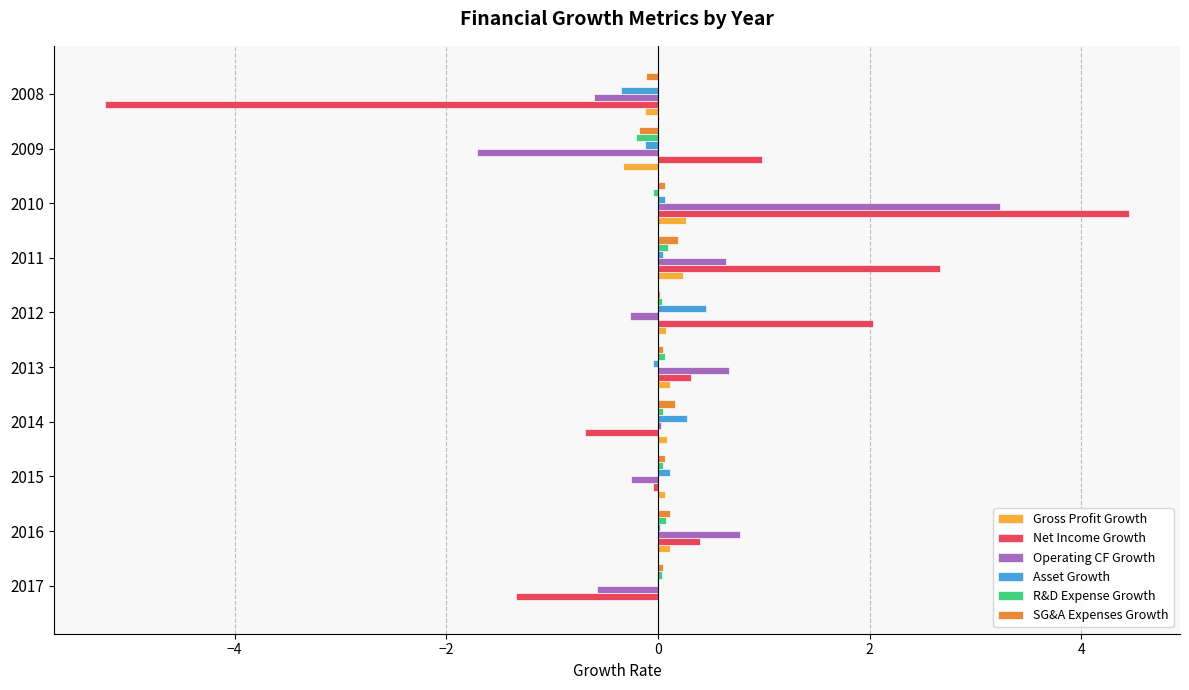

Which category has the highest value in the Operating CF Growth series?

2010